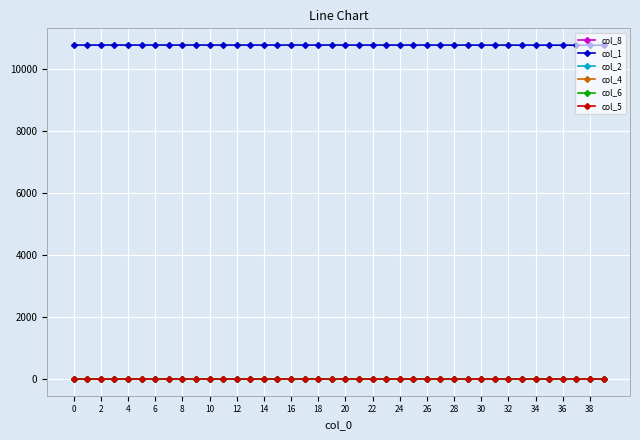

How many lines are shown in the chart?

6